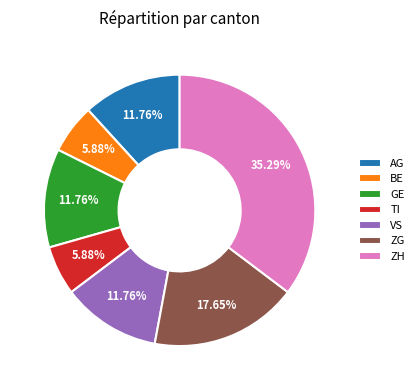

Approximately how many times larger is the value at VS compared to AG?

1.0